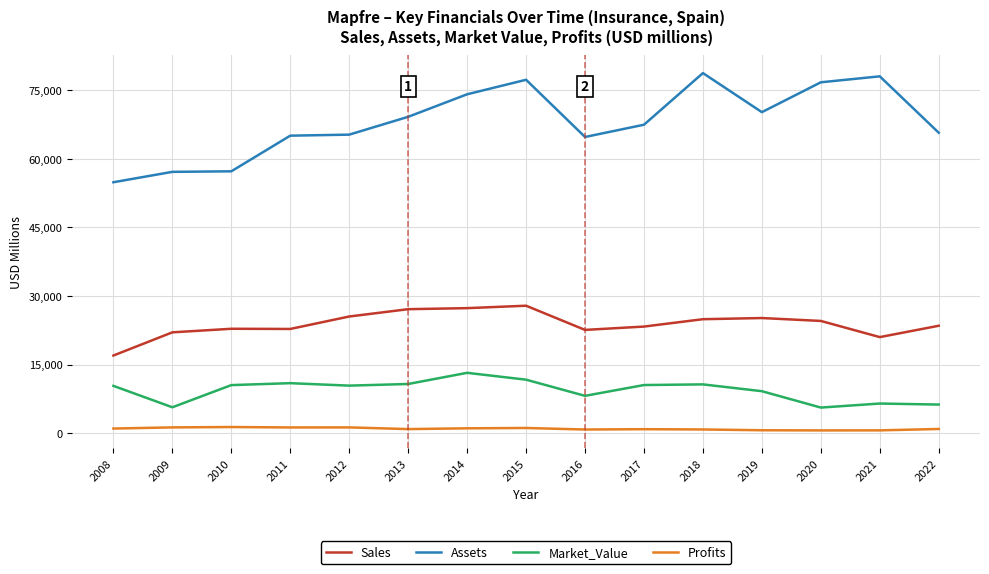

At how many categories does at least one series exceed 52175?

15